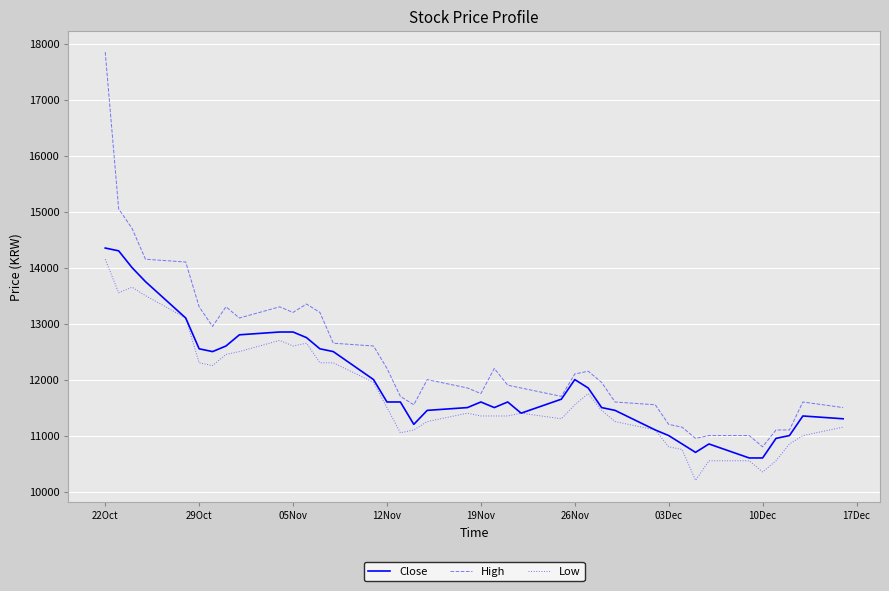

Which series has the largest total across all categories?

High